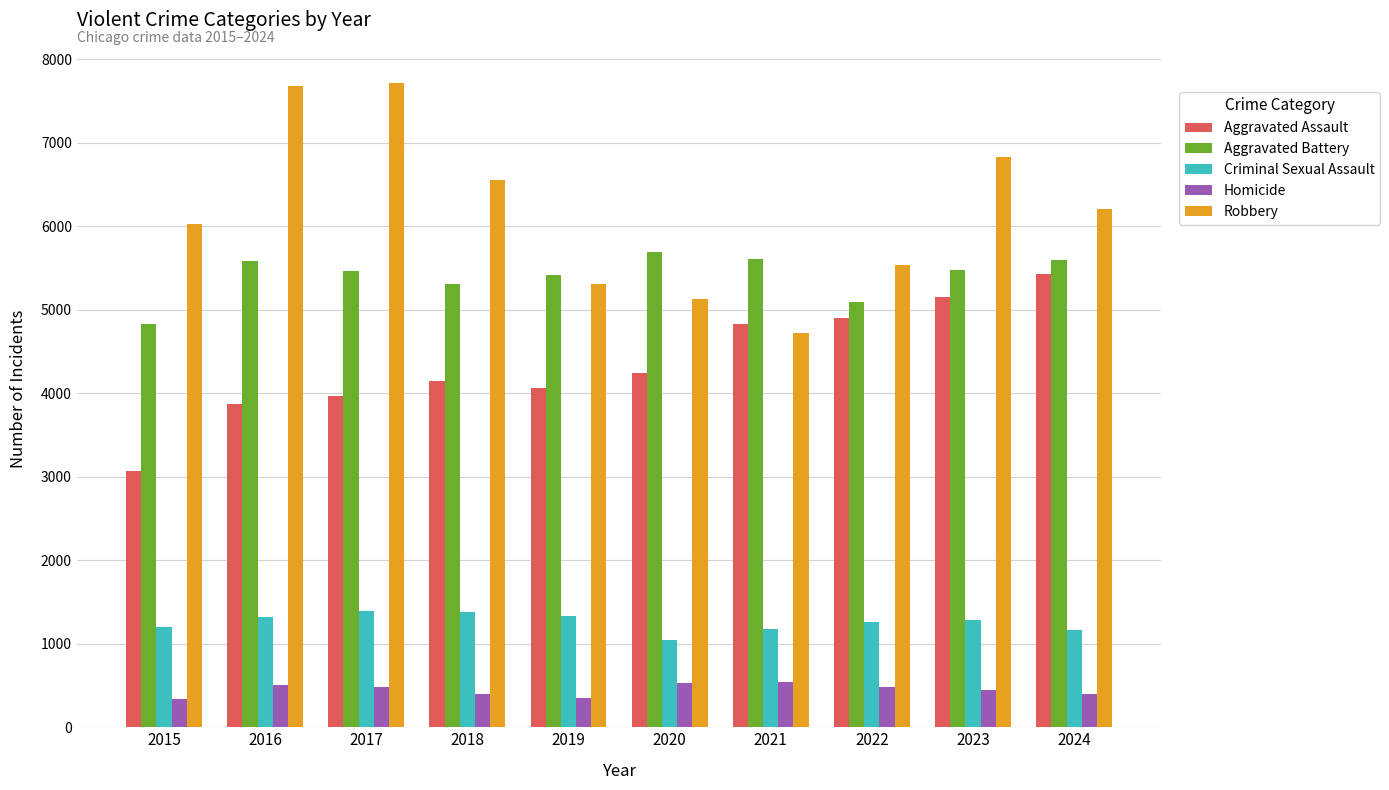

Is the value of Aggravated Assault at 2018 greater than the value of Homicide at 2015?

Yes